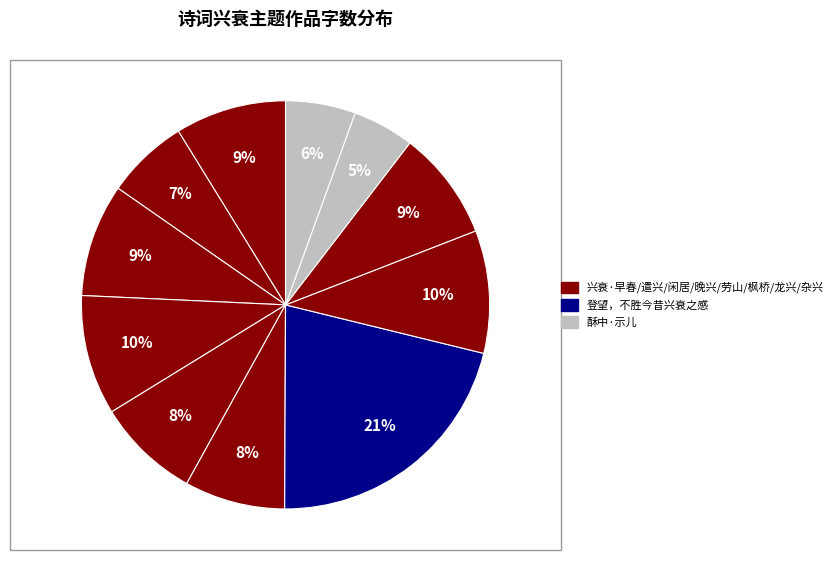

Count the number of slices in the pie.

11